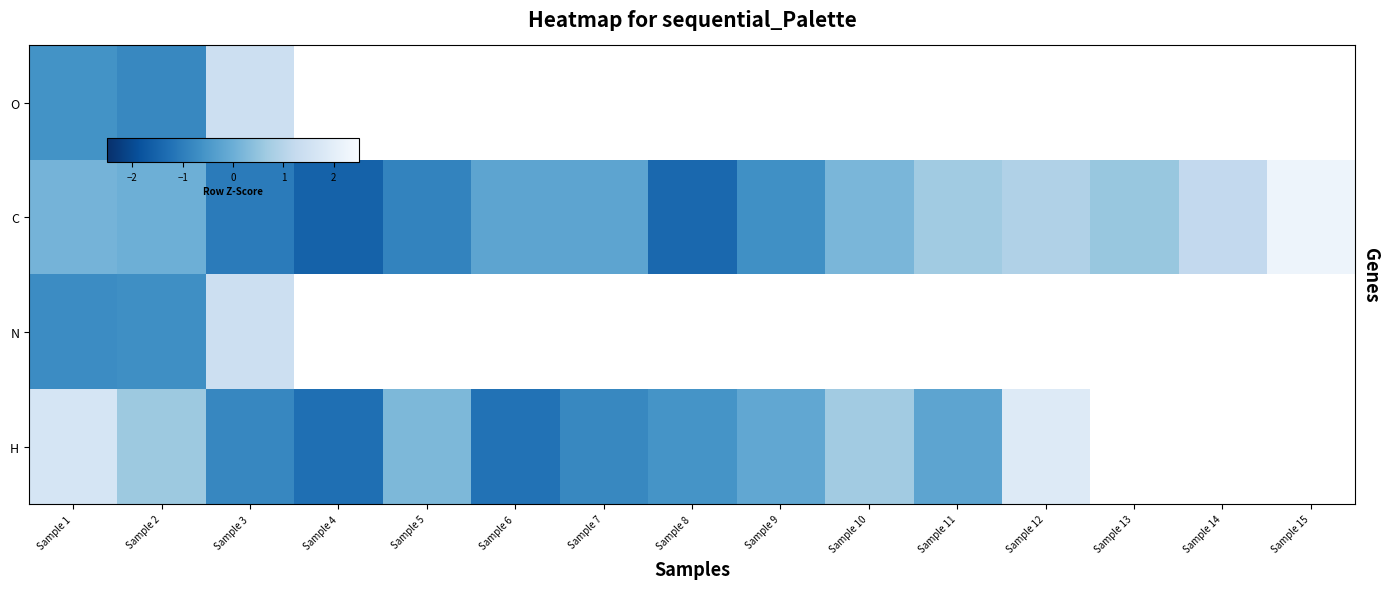

Which series changed the most between Sample 9 and Sample 11?

C